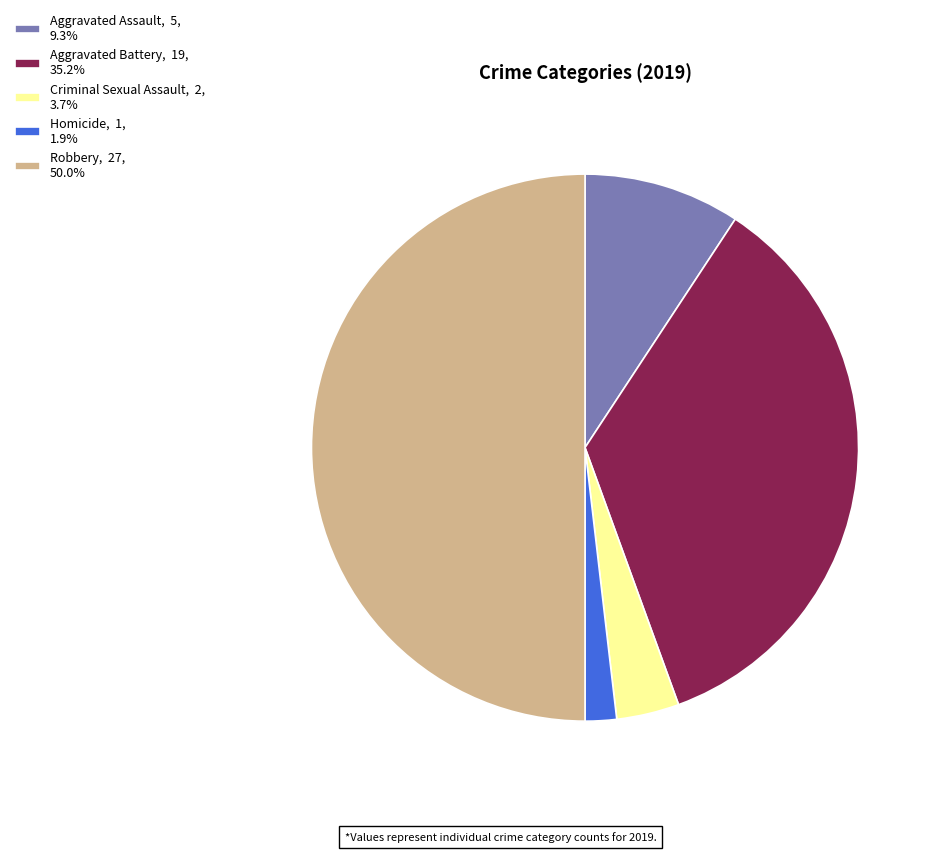

Count the number of slices in the pie.

5